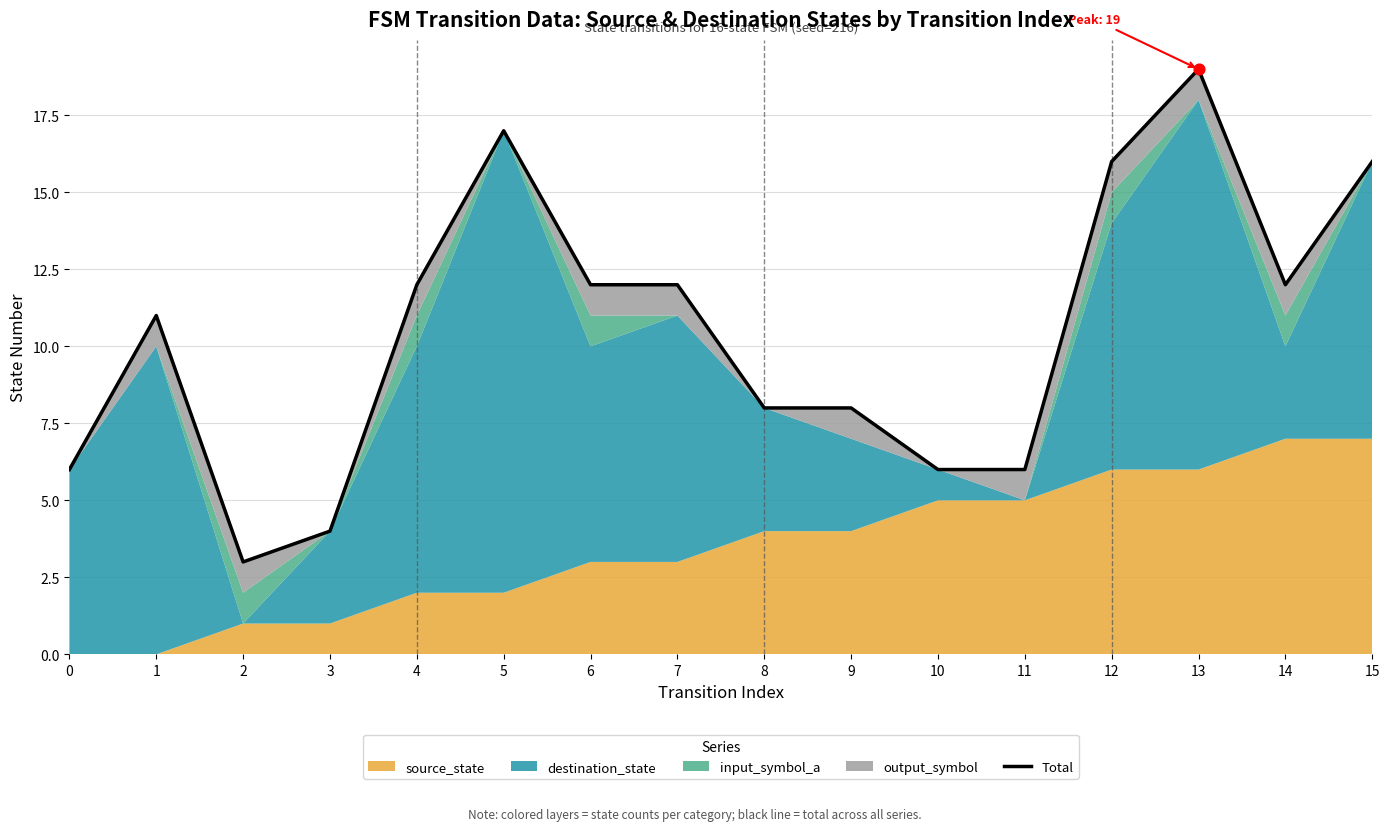

What is the ratio of the value at 13 to the value at 1?

1.7